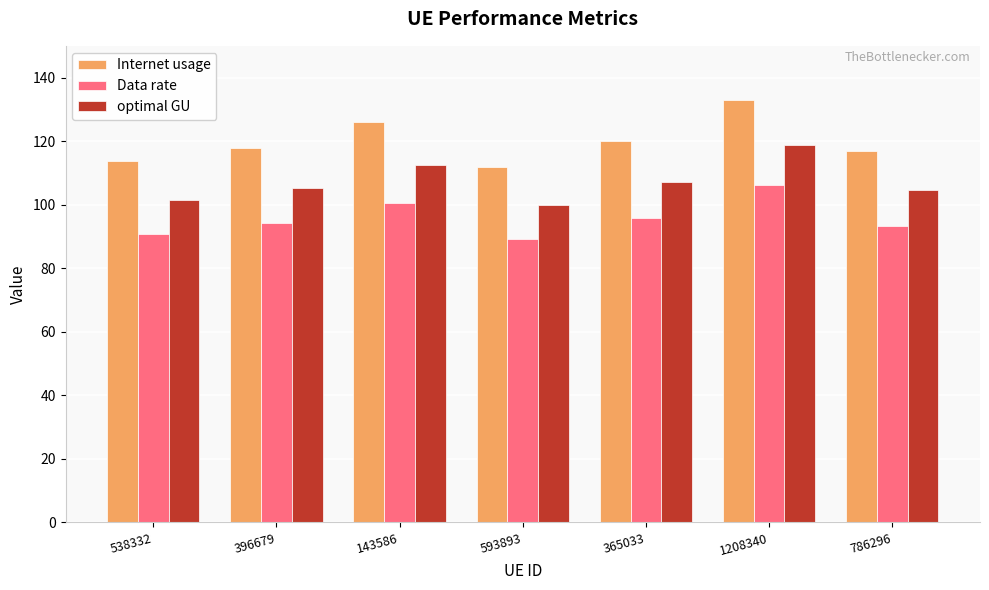

Count the number of data series in this chart.

3